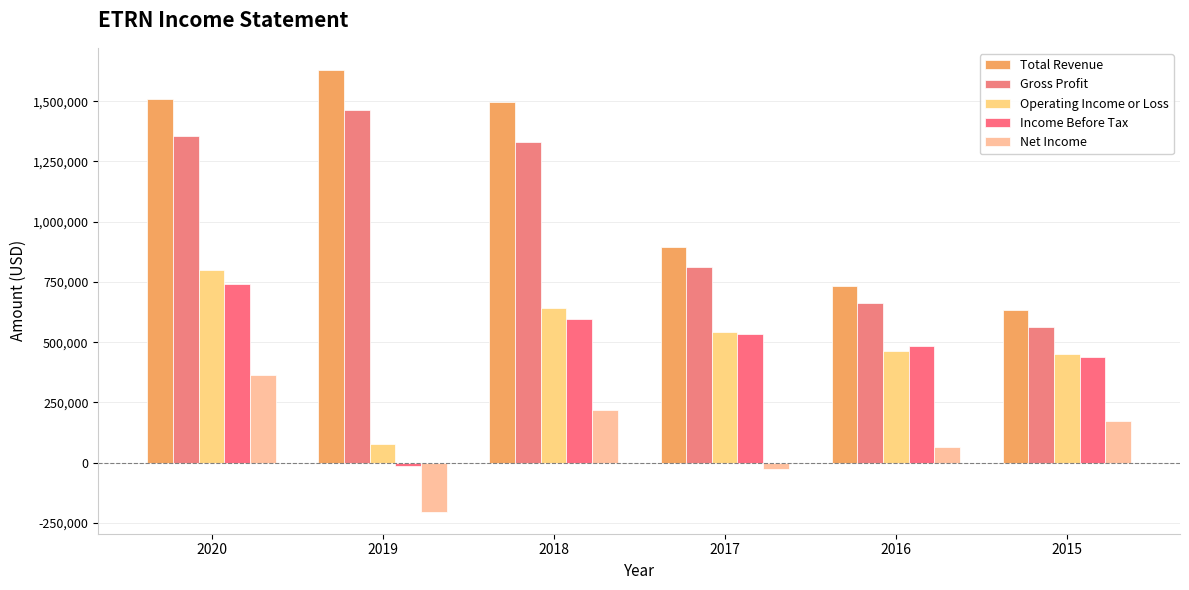

At how many categories does at least one series exceed 898690?

3